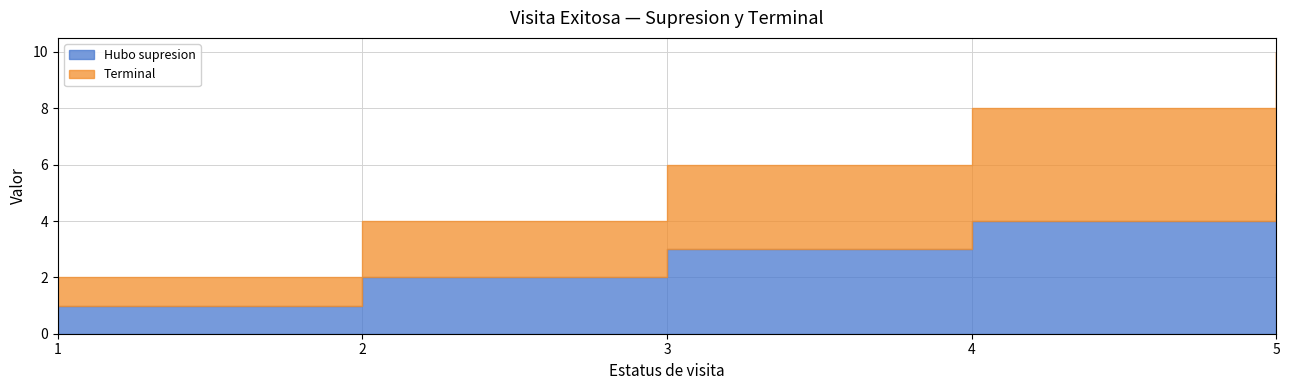

True or false: Terminal has more than 2 points higher than both neighbors.

False